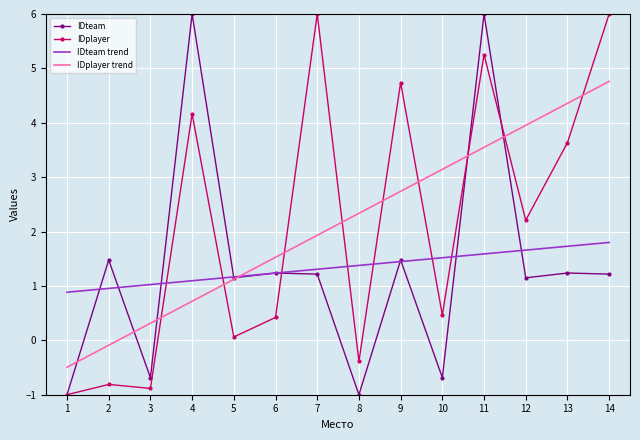

Is it true that IDplayer trend equals 5.4 at 12?

False